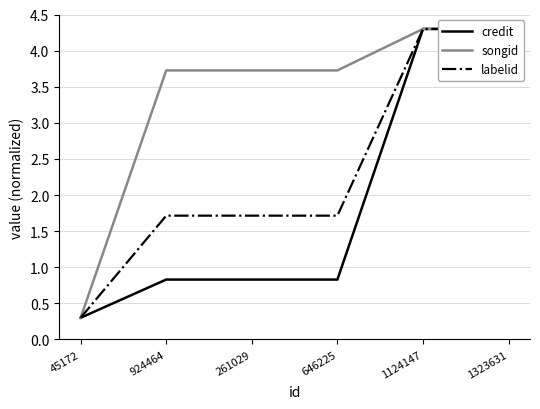

True or false: songid and credit intersect in this chart.

False